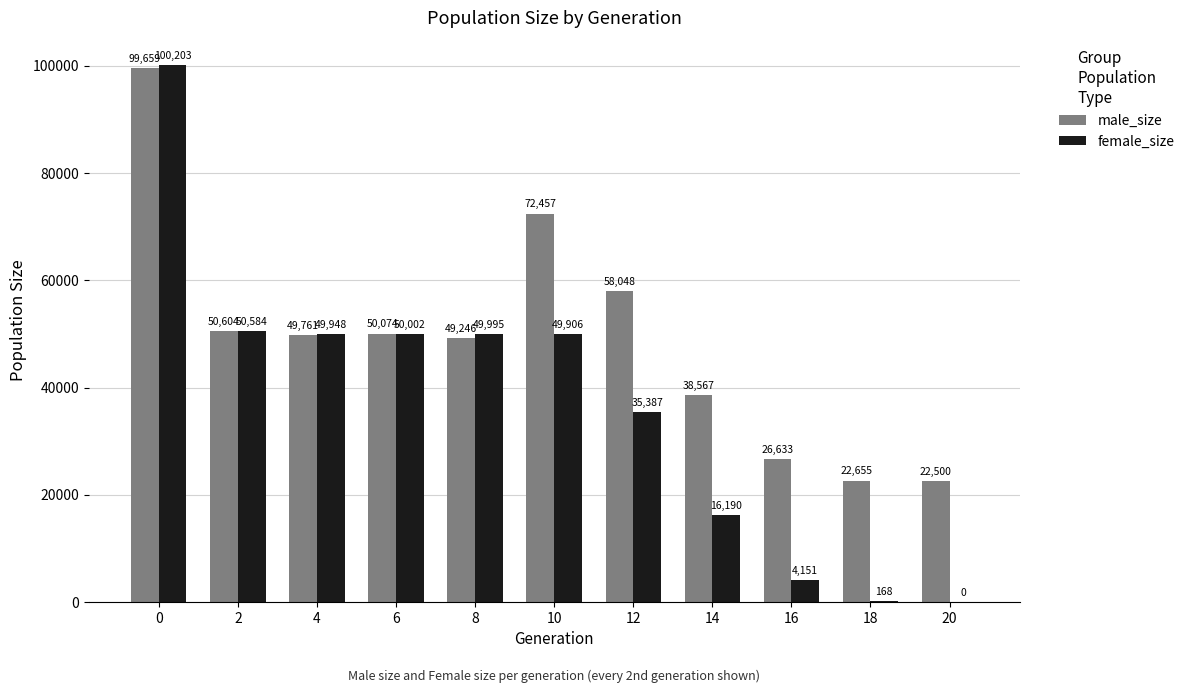

What is the average value of the female_size series?

36958